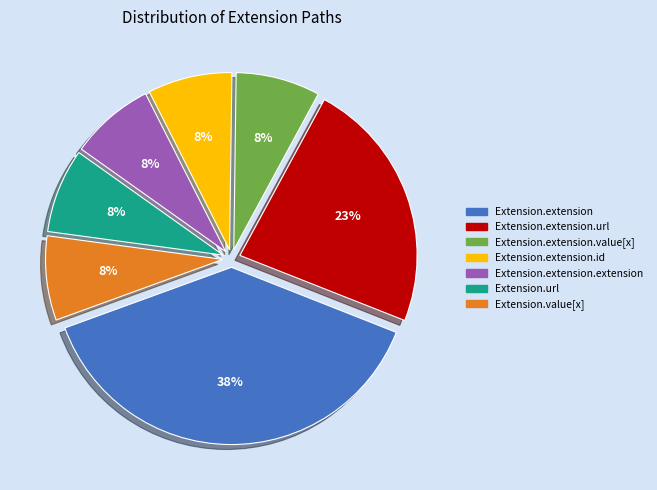

To the nearest percent, what percentage of the pie is Extension.value[x]?

8%